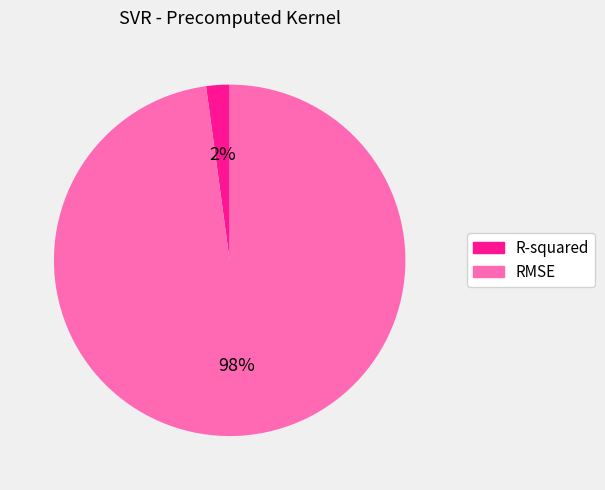

To the nearest percent, what is the average slice percentage?

50%